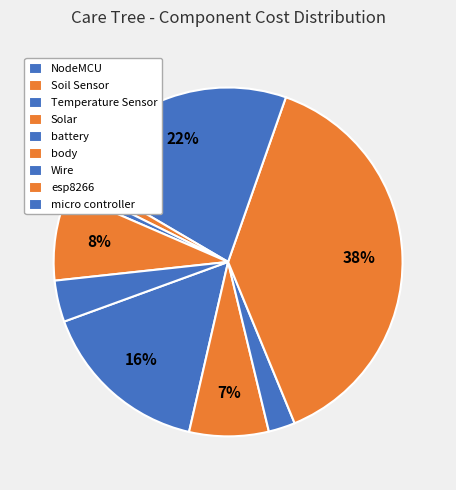

Is there a majority slice in this chart?

No